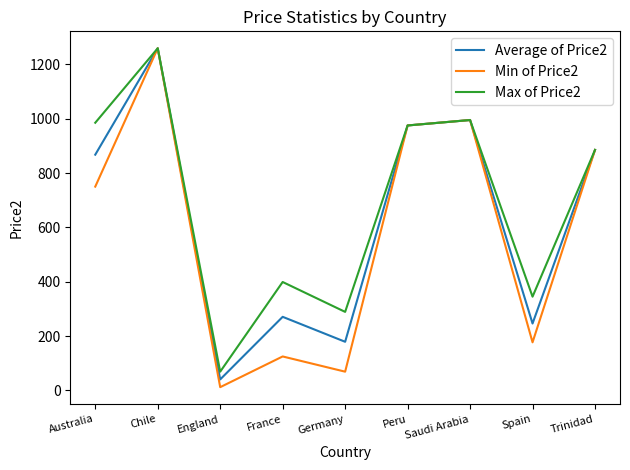

How many interior local peaks does the Max of Price2 series have?

3